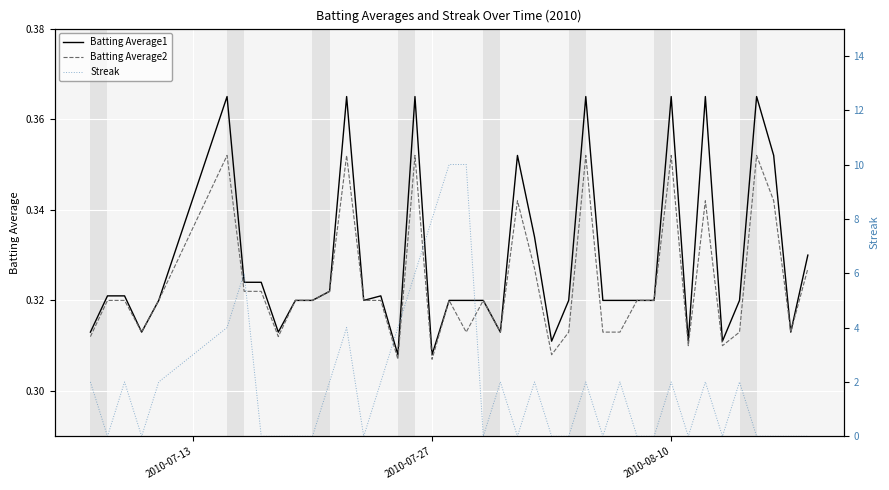

True or false: Streak and Batting Average2 intersect in this chart.

True